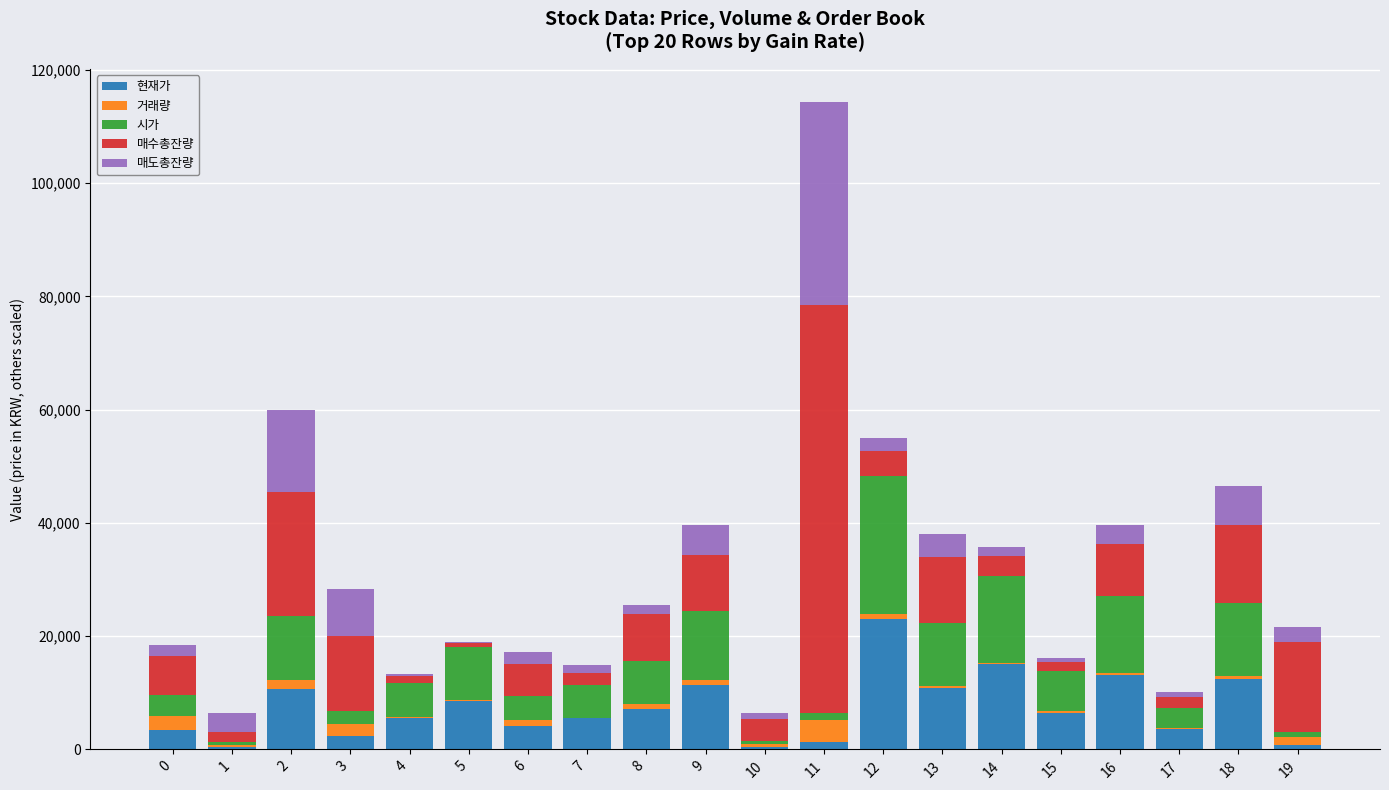

What is the sum of all 현재가 values?

146438.0